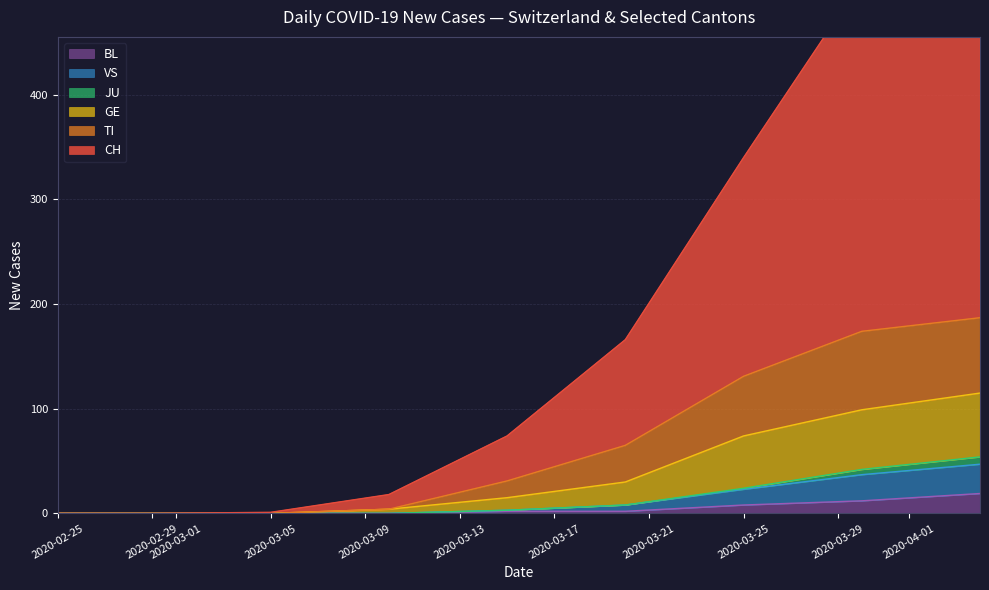

The value of BL at 2020-02-29 is 0. True or false?

True